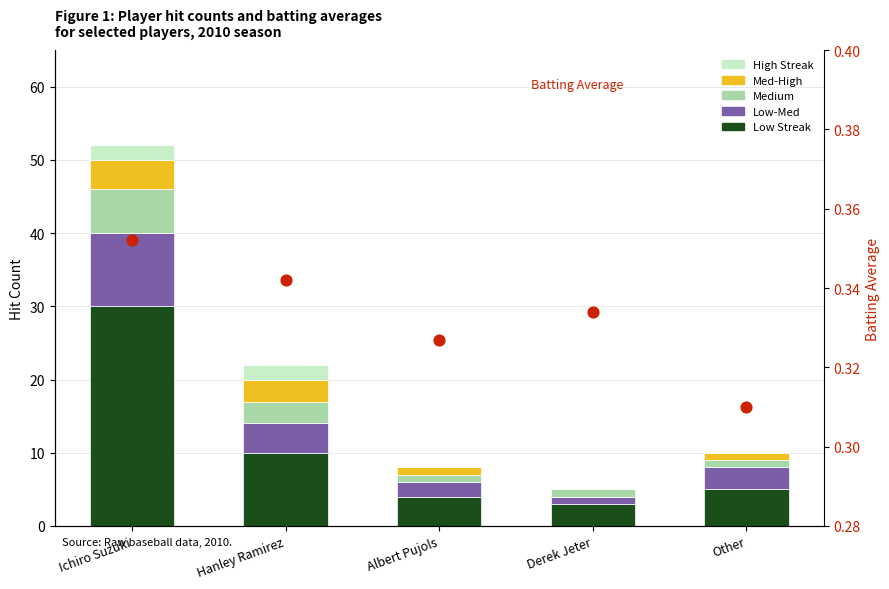

Which series contains the lowest Y value?

Segment 4